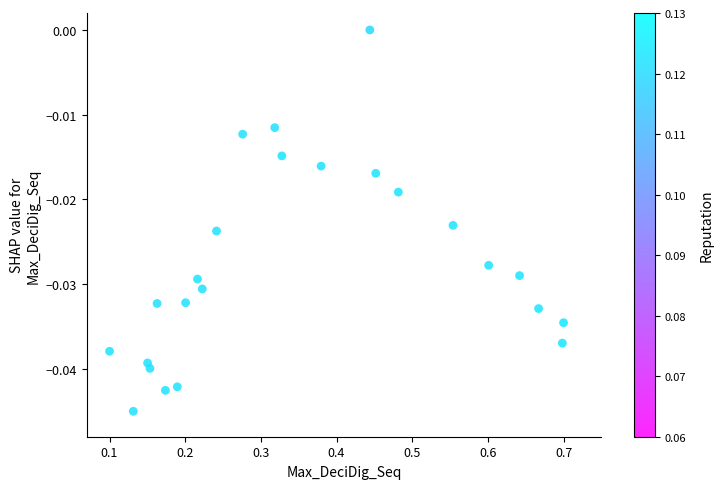

What is the range of X values (max minus min)?

0.6